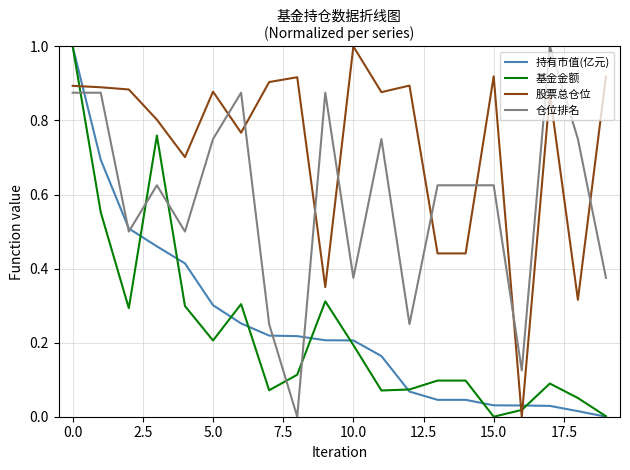

What is the maximum value shown in the chart?

1.0